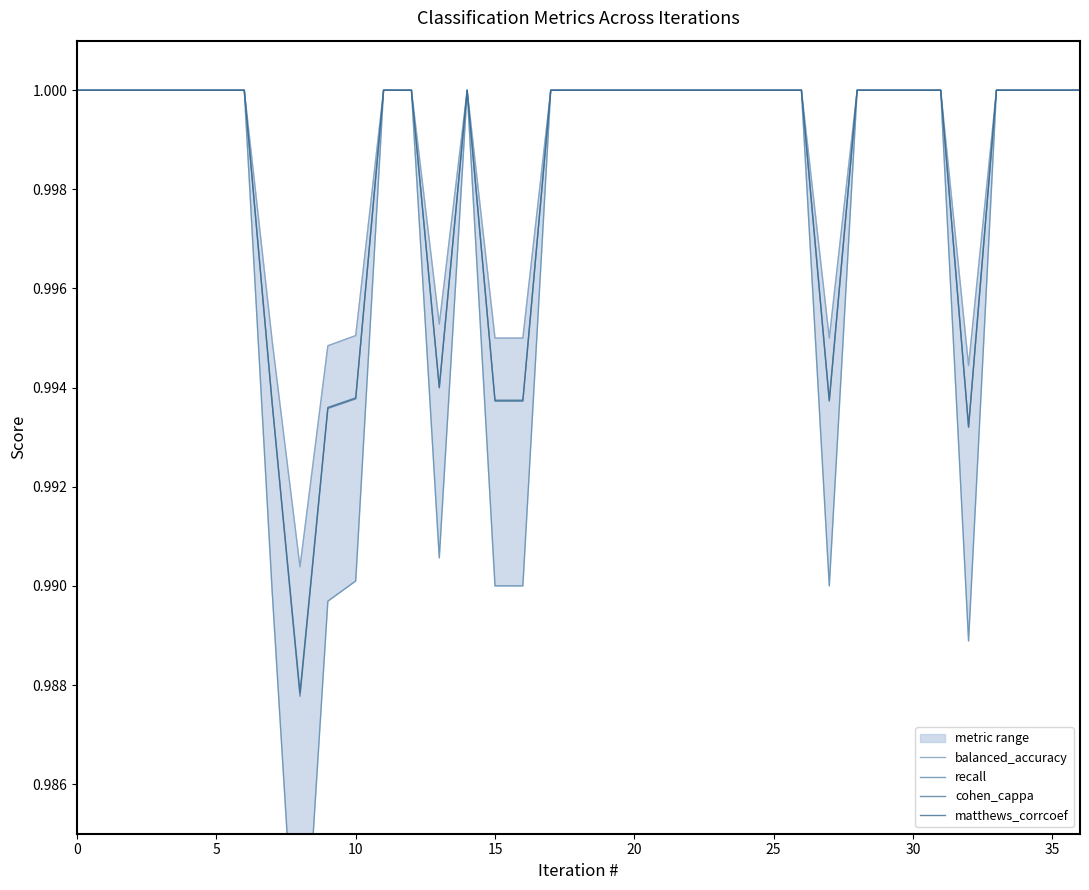

The value of recall at 21 is 1.5. True or false?

False